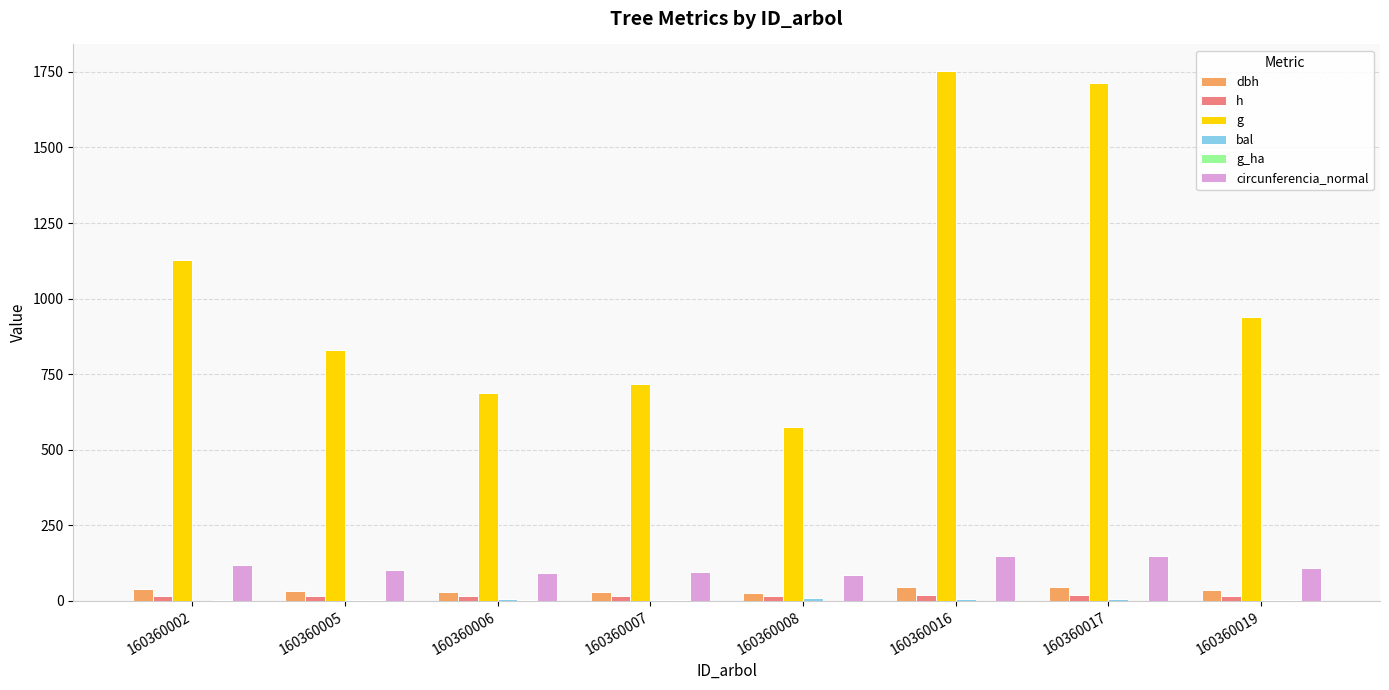

Which series has the largest total across all categories?

g